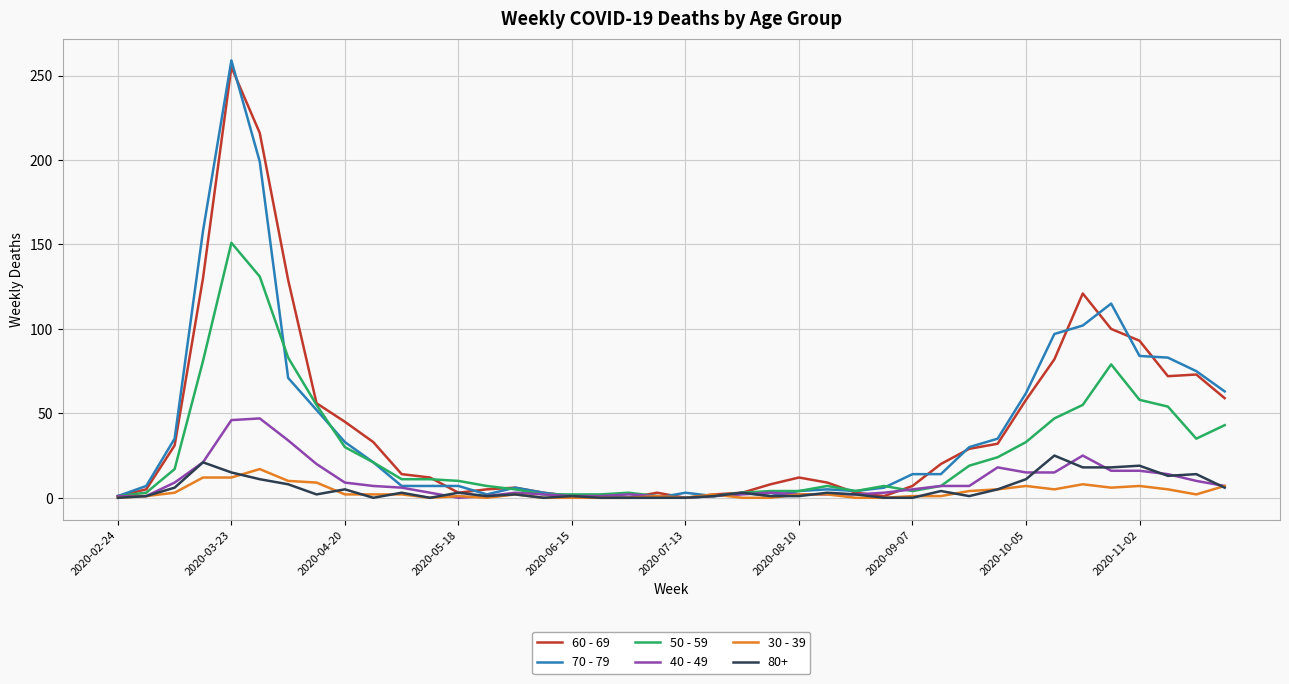

Which series has the widest spread of values?

70 - 79